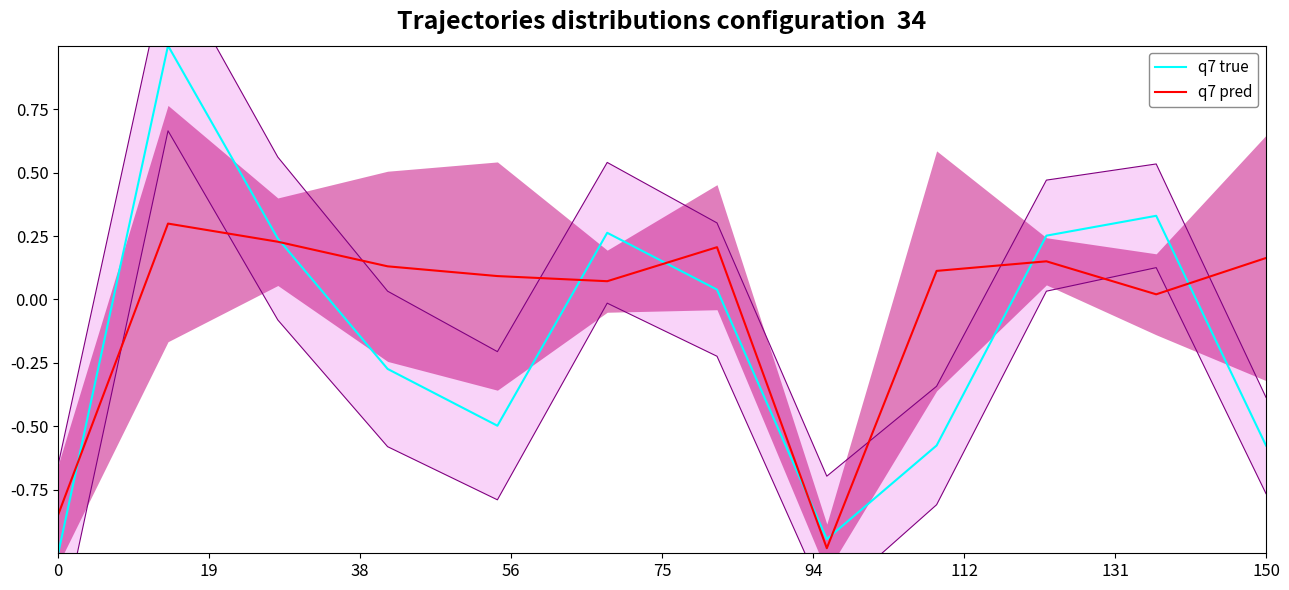

What is the highest value of the q7 true series?

1.0